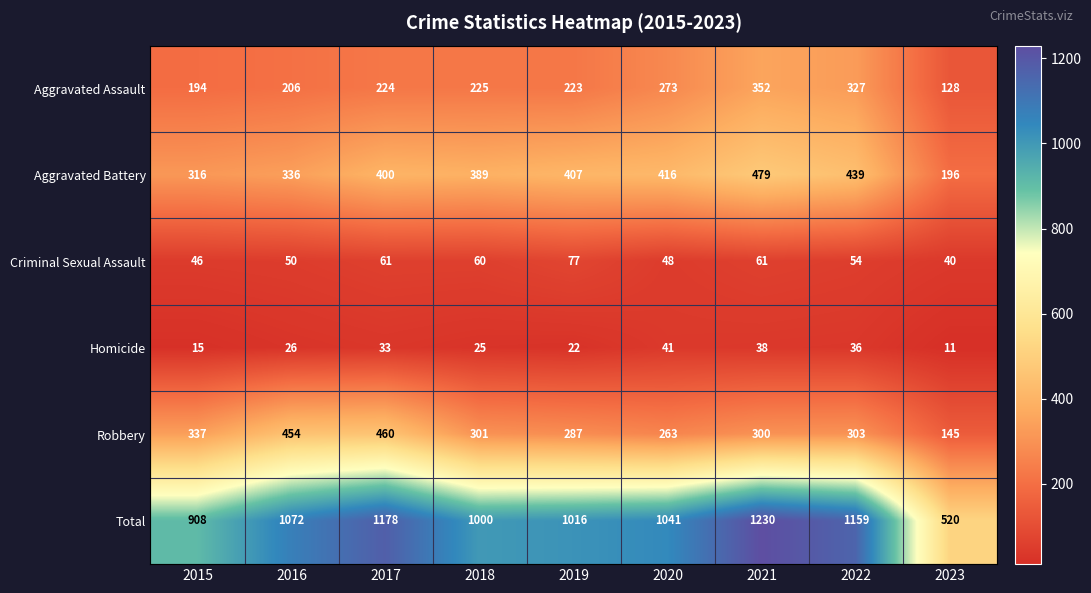

Where does the Criminal Sexual Assault series first go above 54?

2017